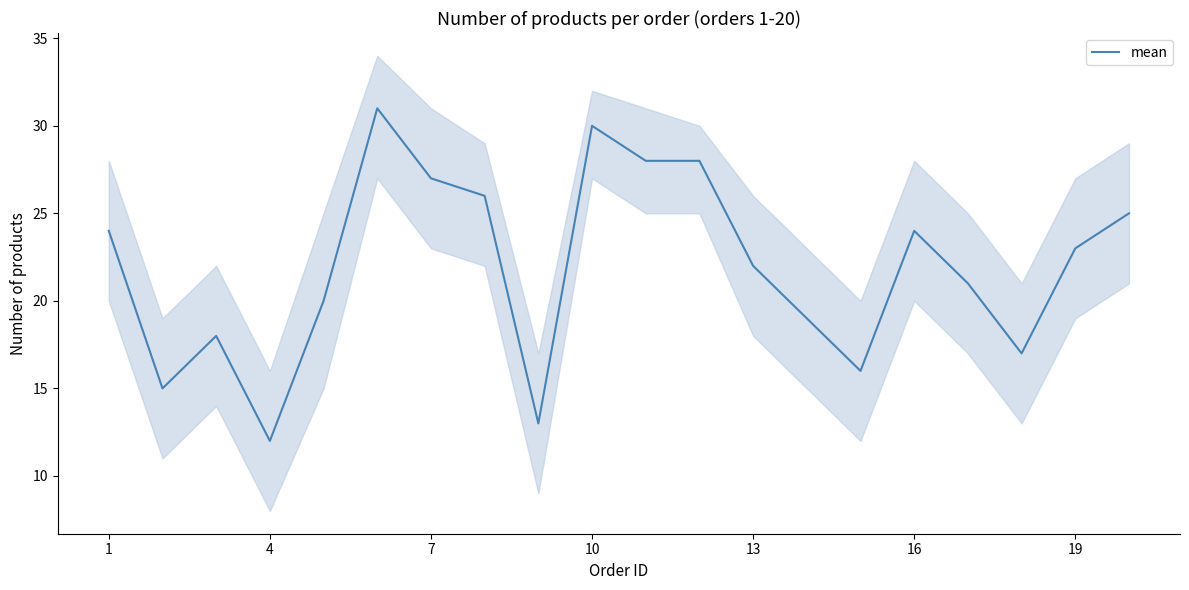

Does the chart have visible grid lines?

No